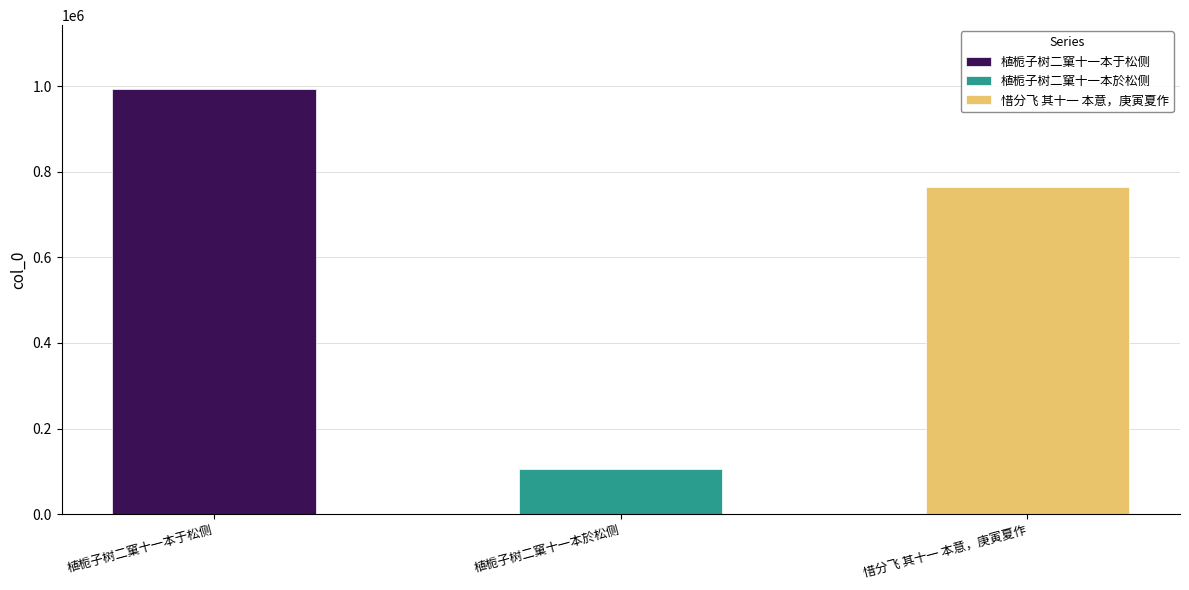

Does the chart contain any negative values?

No